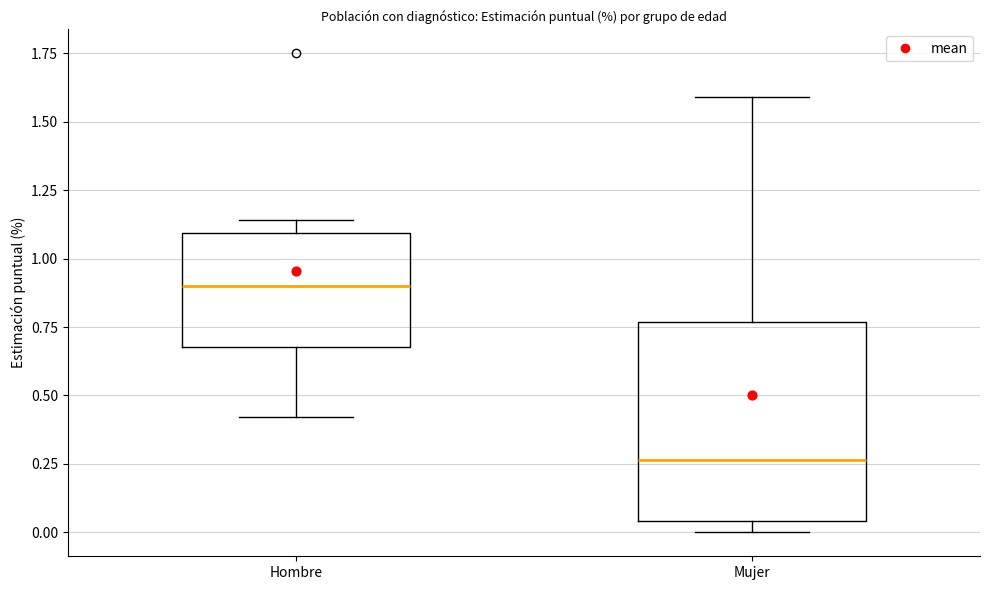

Which box has the highest median line?

Hombre